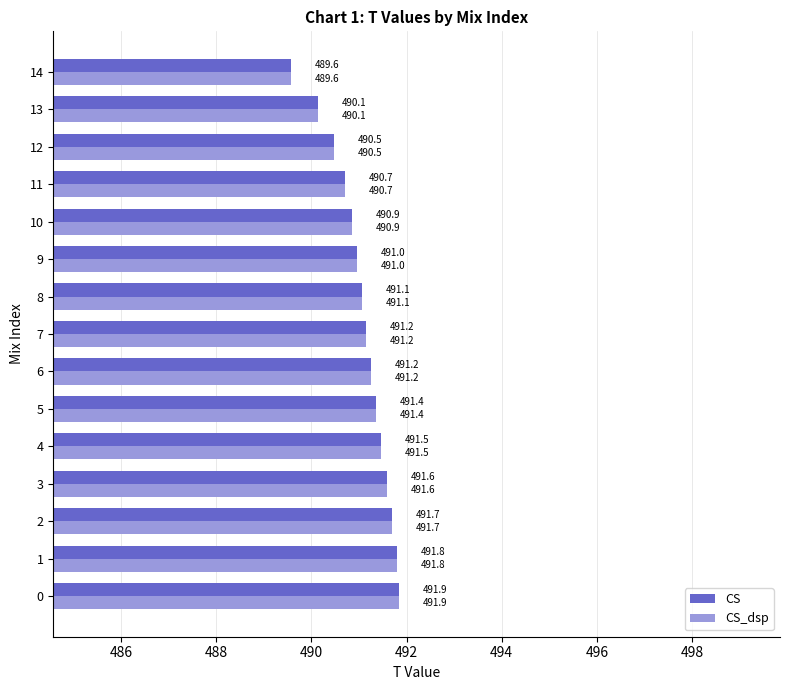

True or false: CS has a value of 713.6 at 11.

False